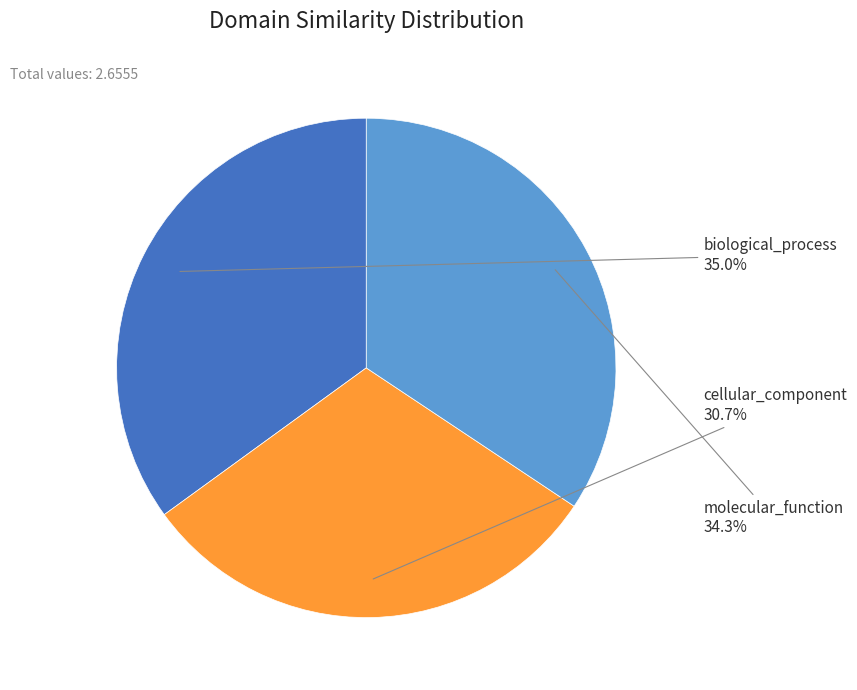

Is there a majority slice in this chart?

No